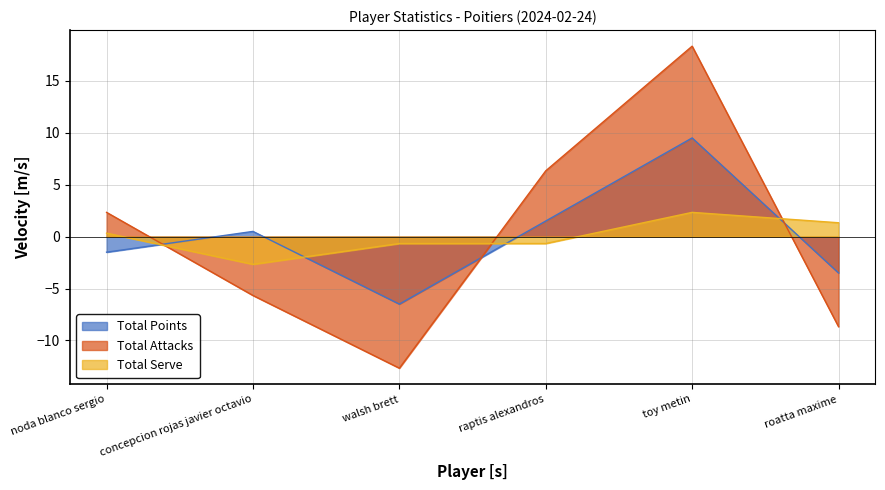

At which category is the sum across all series the highest?

toy metin